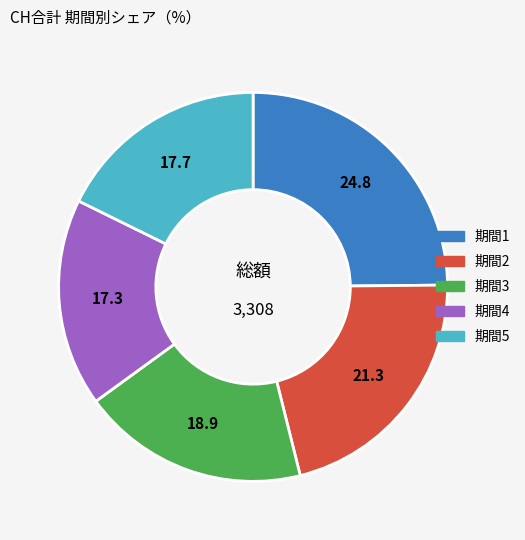

How many slices are in this pie chart?

5